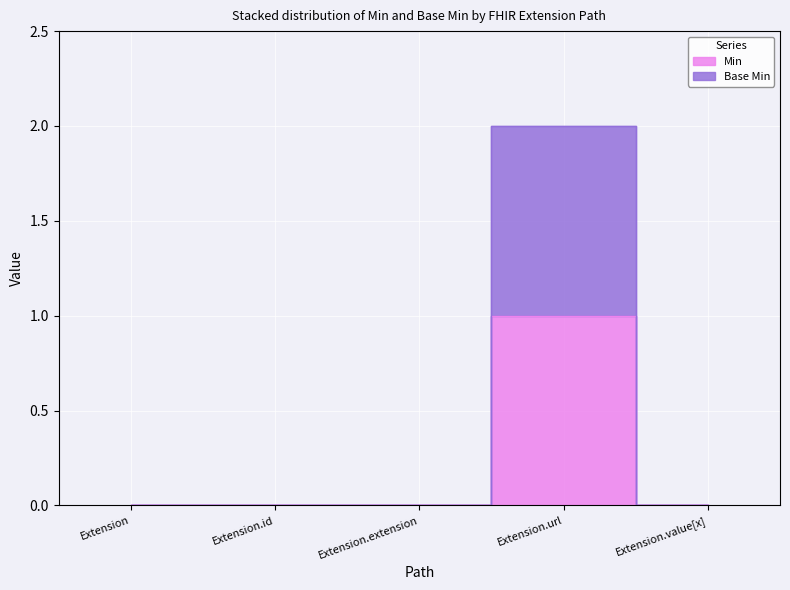

True or false: Base Min and Min cross at least once.

False